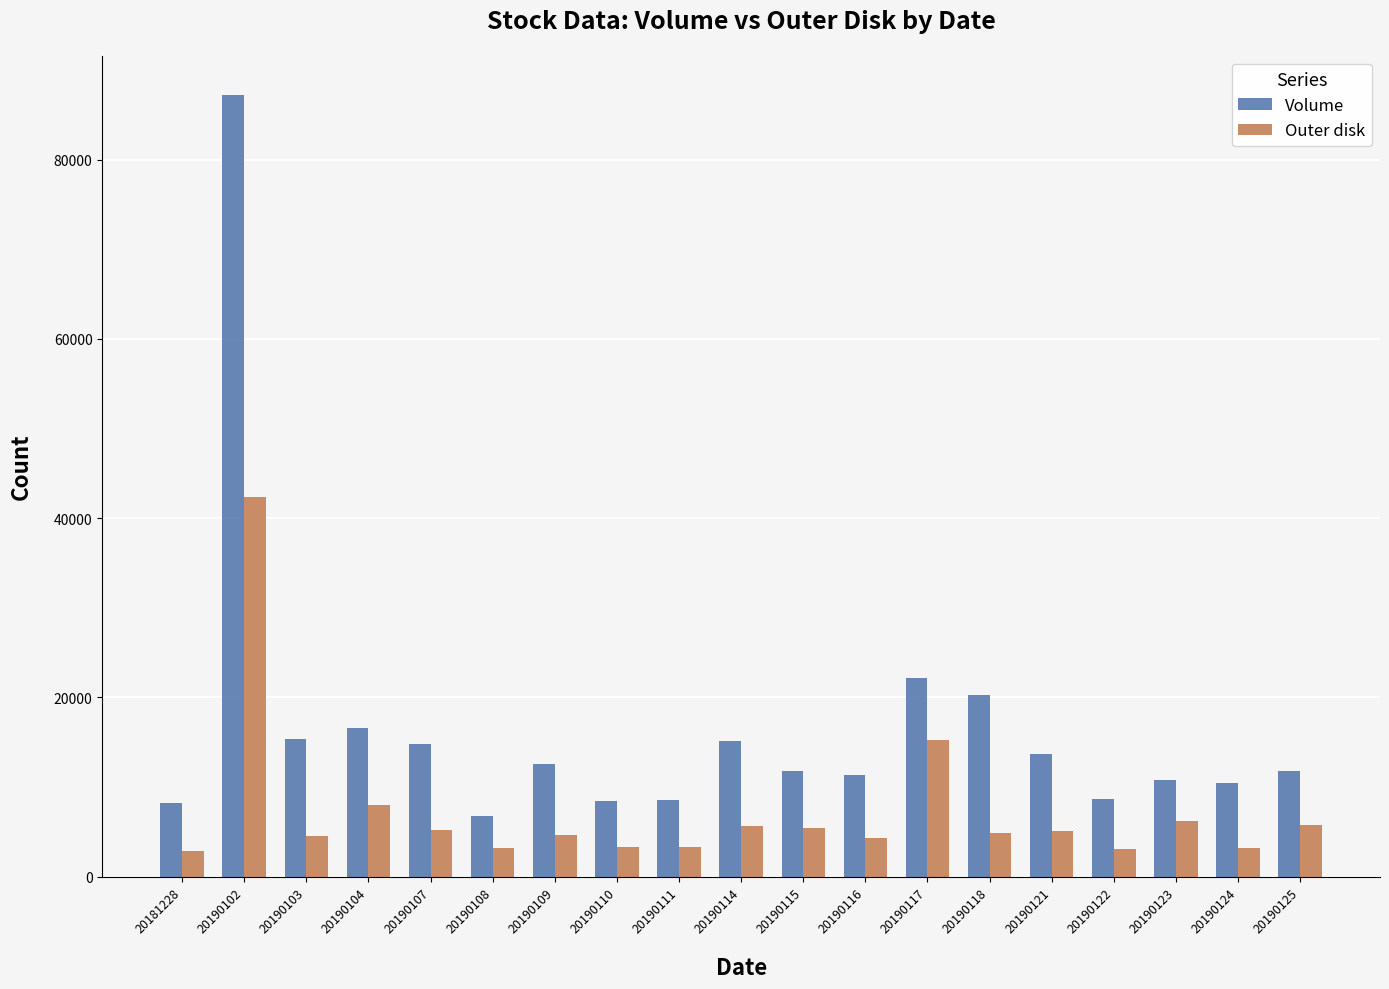

What is the highest value of the Volume series?

87238